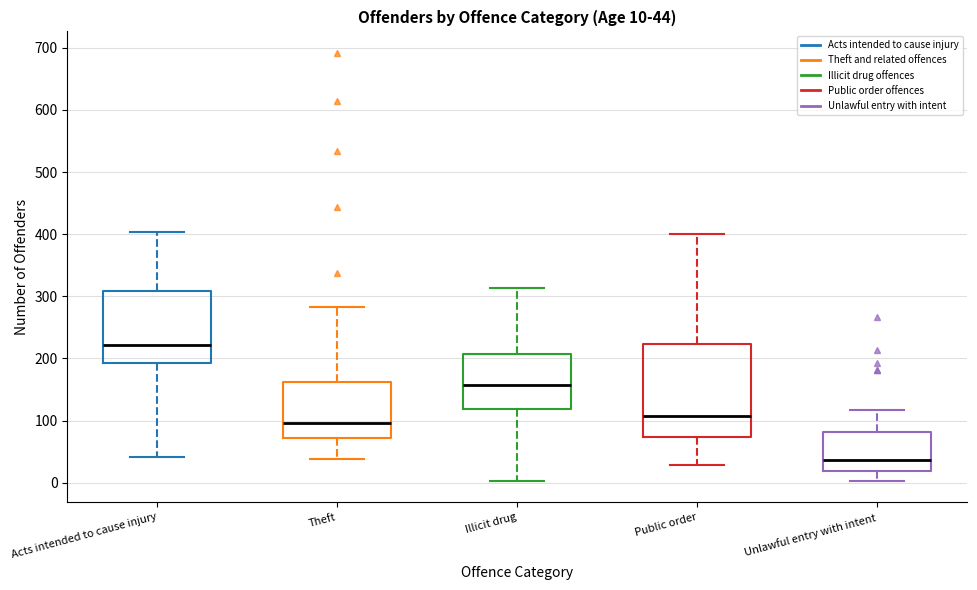

Which box has the highest median line?

Acts intended to cause injury